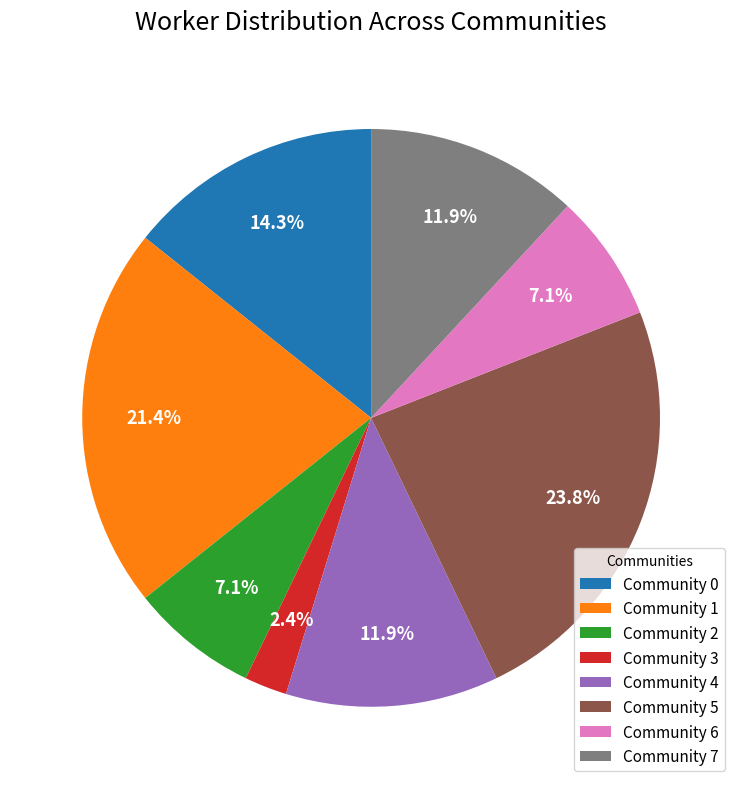

The Community 0 slice represents 29% of the pie. True or false?

False